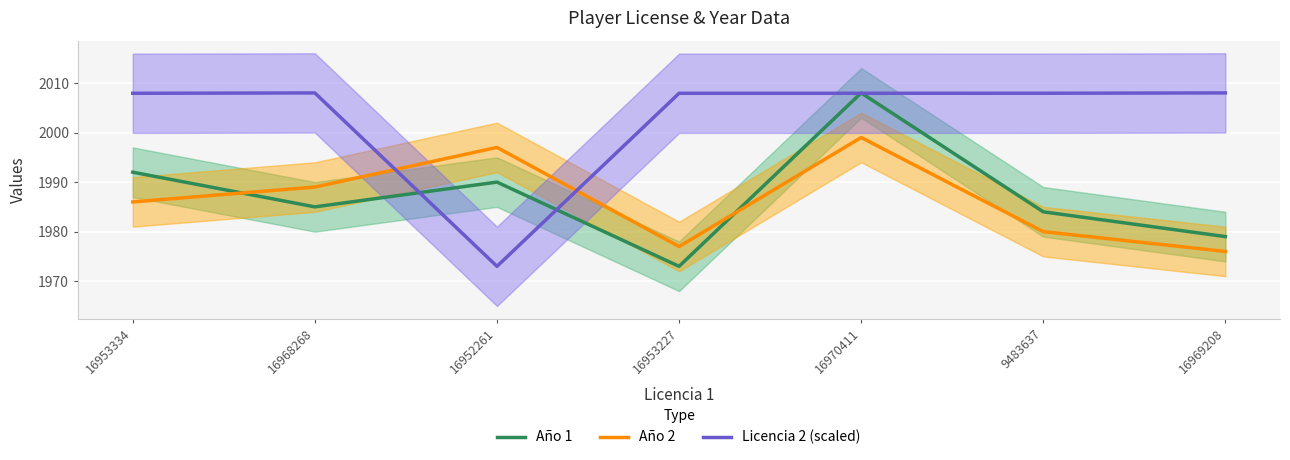

How many lines are shown in the chart?

3